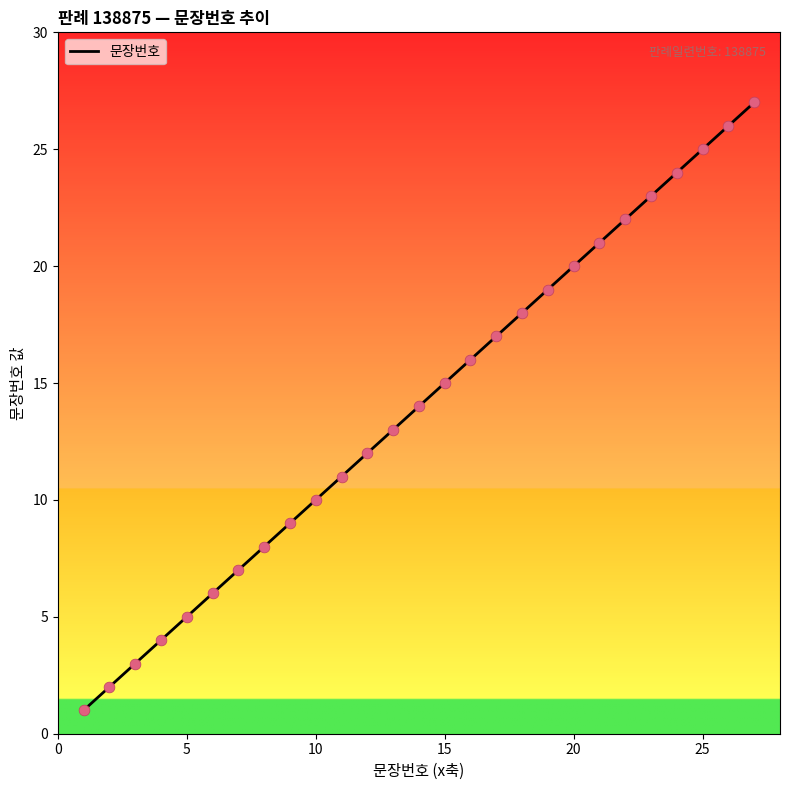

What is the difference between the maximum and minimum values?

26